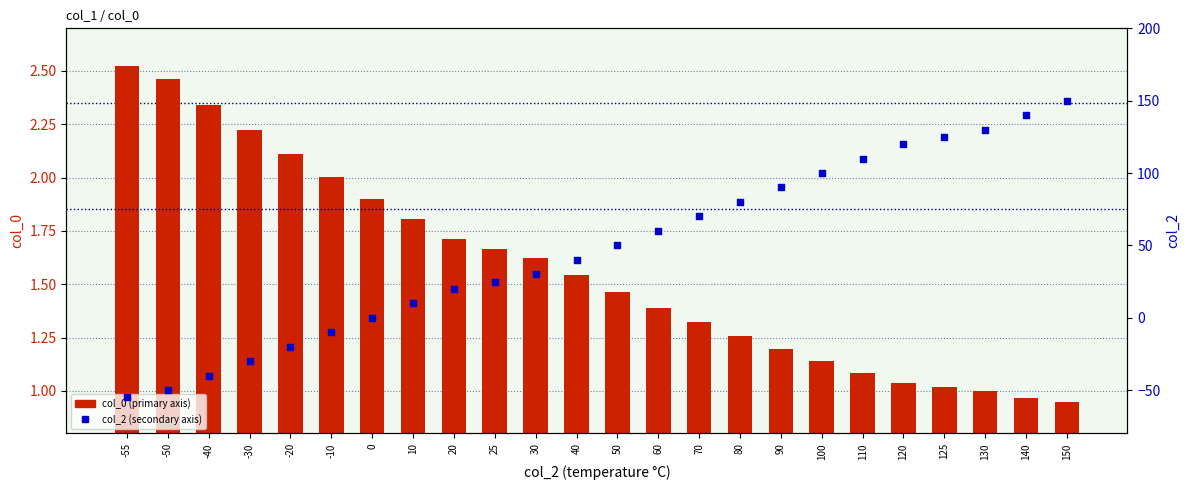

Which series has the largest Y range (max minus min)?

col_2 (secondary)